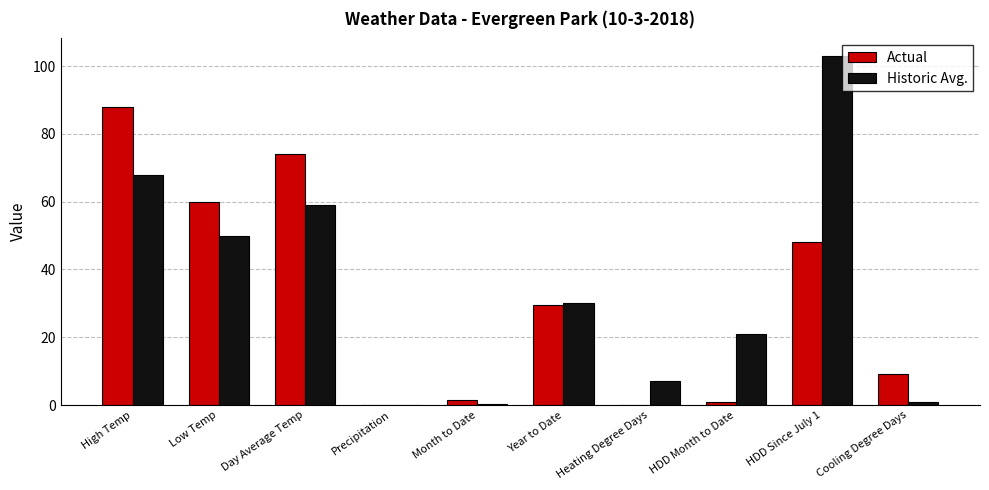

How many data points in Historic Avg. are above 30?

5